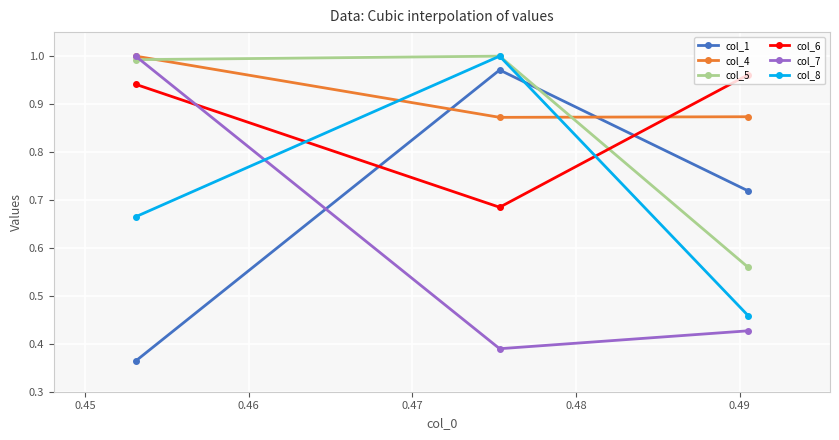

Which series has the largest total across all categories?

col_4